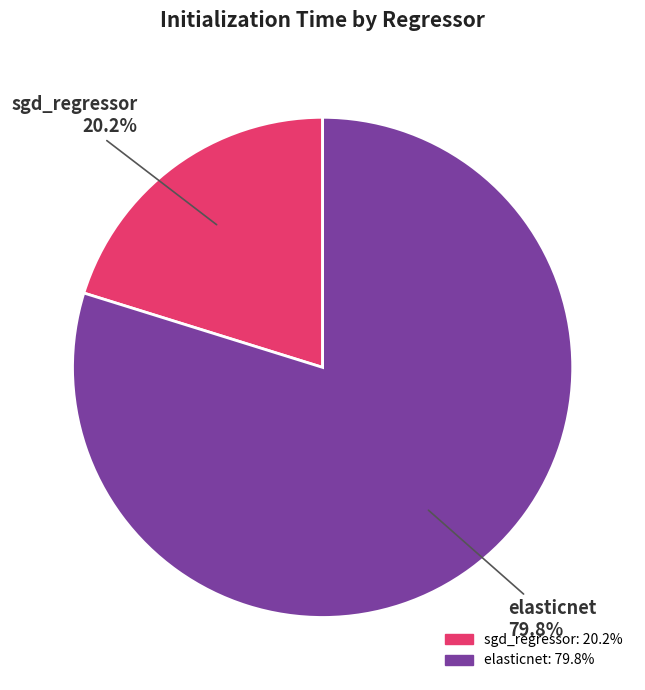

How many segments does this pie chart have?

2